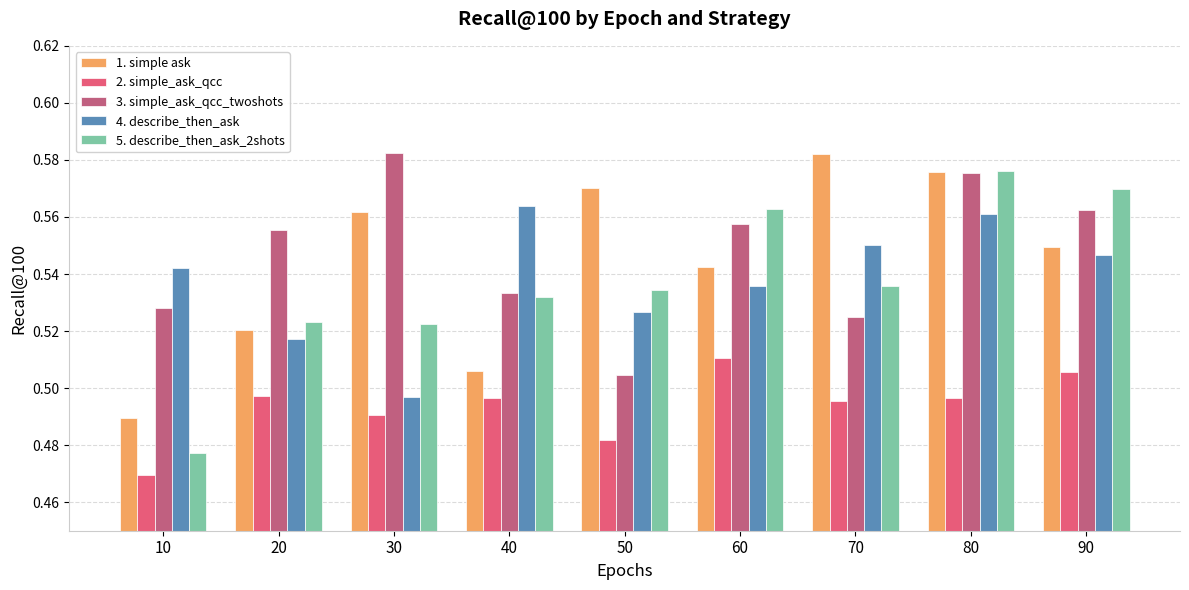

How many groups of bars are there?

9